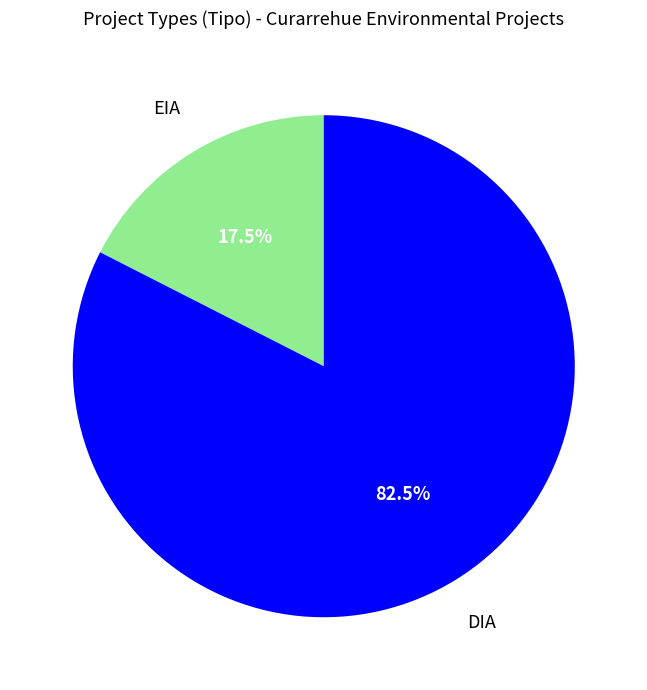

How many segments does this pie chart have?

2